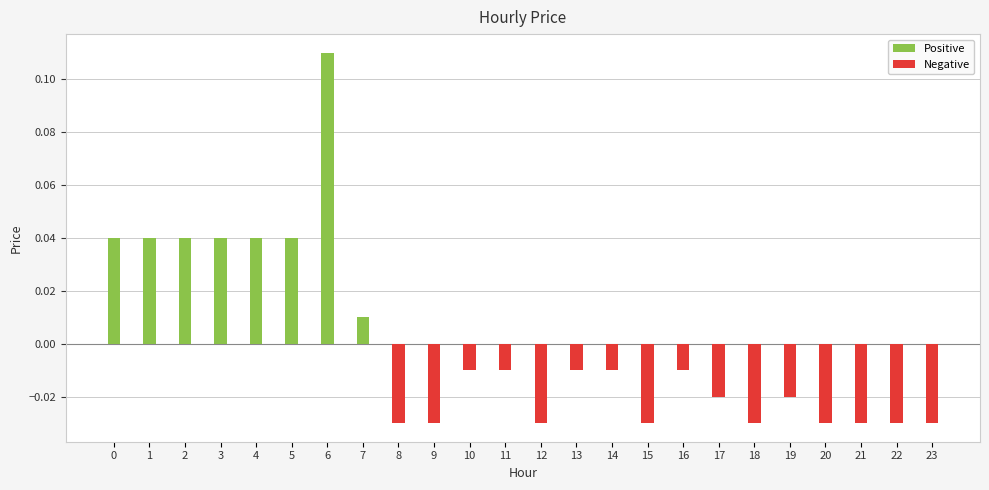

The value at 1 is 0.1. True or false?

False